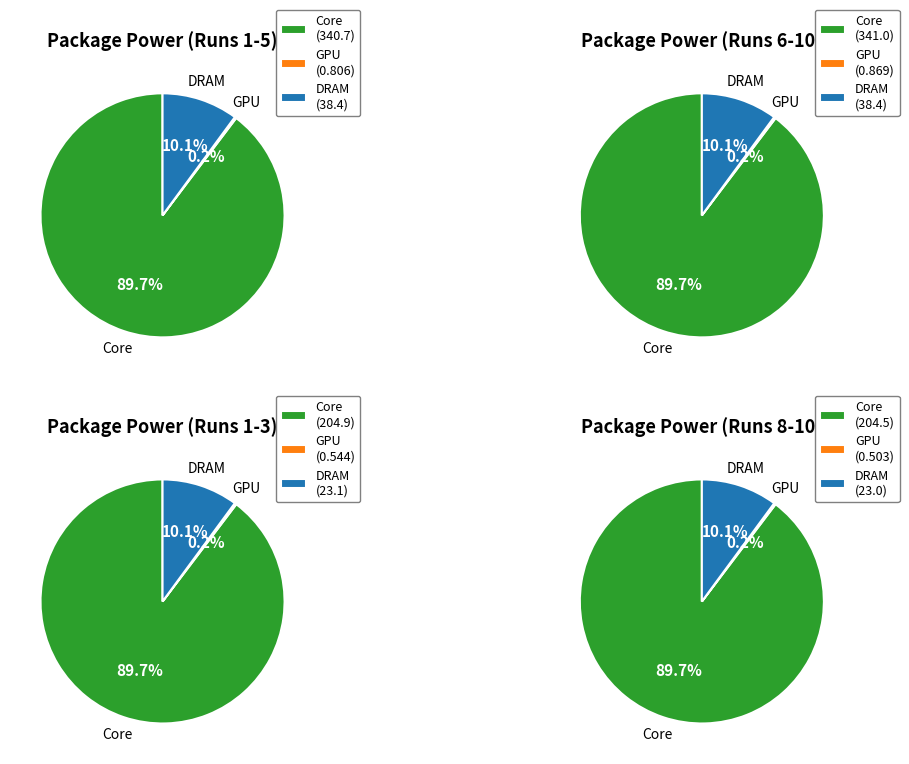

The 9697 slice represents 4% of the pie. True or false?

False